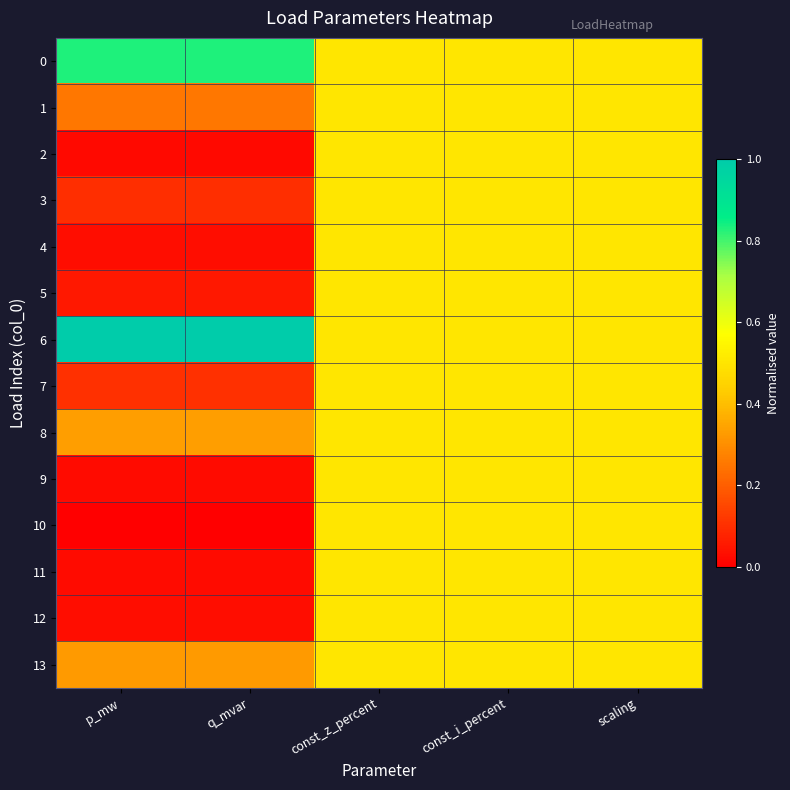

Reading right to left, list all the values displayed in this chart.

0: scaling=0.5	const_i_percent=0.5	const_z_percent=0.5	q_mvar=0.8	p_mw=0.8
1: scaling=0.5	const_i_percent=0.5	const_z_percent=0.5	q_mvar=0.3	p_mw=0.3
2: scaling=0.5	const_i_percent=0.5	const_z_percent=0.5	q_mvar=0.0	p_mw=0.0
3: scaling=0.5	const_i_percent=0.5	const_z_percent=0.5	q_mvar=0.1	p_mw=0.1
4: scaling=0.5	const_i_percent=0.5	const_z_percent=0.5	q_mvar=0.0	p_mw=0.0
5: scaling=0.5	const_i_percent=0.5	const_z_percent=0.5	q_mvar=0.1	p_mw=0.1
6: scaling=0.5	const_i_percent=0.5	const_z_percent=0.5	q_mvar=1.0	p_mw=1.0
7: scaling=0.5	const_i_percent=0.5	const_z_percent=0.5	q_mvar=0.1	p_mw=0.1
8: scaling=0.5	const_i_percent=0.5	const_z_percent=0.5	q_mvar=0.3	p_mw=0.3
9: scaling=0.5	const_i_percent=0.5	const_z_percent=0.5	q_mvar=0.0	p_mw=0.0
10: scaling=0.5	const_i_percent=0.5	const_z_percent=0.5	q_mvar=0.0	p_mw=0.0
11: scaling=0.5	const_i_percent=0.5	const_z_percent=0.5	q_mvar=0.0	p_mw=0.0
12: scaling=0.5	const_i_percent=0.5	const_z_percent=0.5	q_mvar=0.0	p_mw=0.0
13: scaling=0.5	const_i_percent=0.5	const_z_percent=0.5	q_mvar=0.3	p_mw=0.3